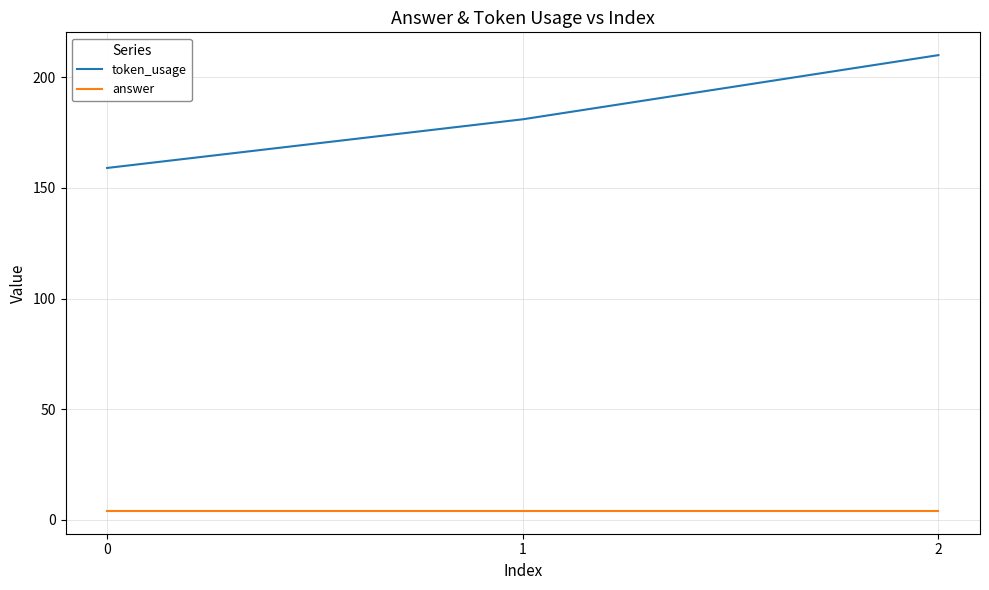

What are all the series names shown in the legend?

token_usage, answer